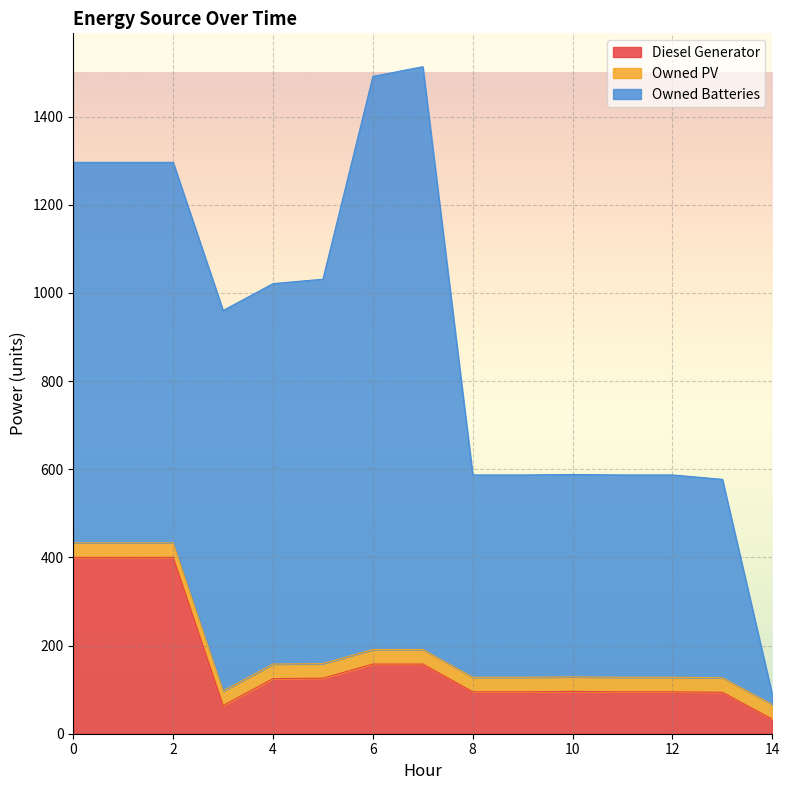

Reading left to right, extract all data points from this chart.

Diesel Generator: 0=400	1=400	2=400	3=64	4=125	5=126	6=158	7=158	8=95	9=95	10=96	11=95	12=95	13=94	14=33
Owned PV: 0=33	1=33	2=33	3=33	4=33	5=33	6=33	7=33	8=33	9=33	10=33	11=33	12=33	13=33	14=33
Owned Batteries: 0=863	1=863	2=863	3=863	4=863	5=872	6=1300	7=1322	8=459	9=459	10=459	11=459	12=459	13=450	14=22